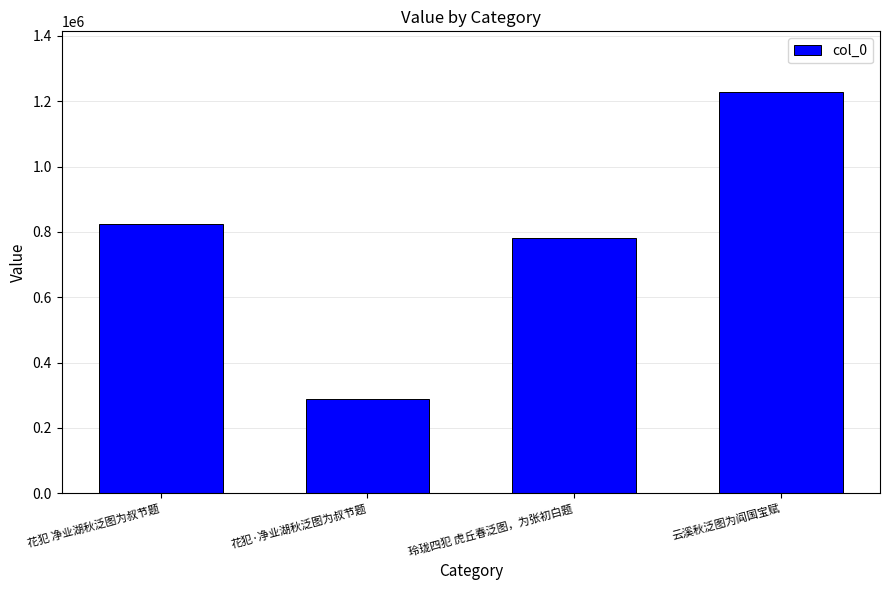

Read the value at 玲珑四犯 虎丘春泛图，为张初白题, to the nearest 50.

780500